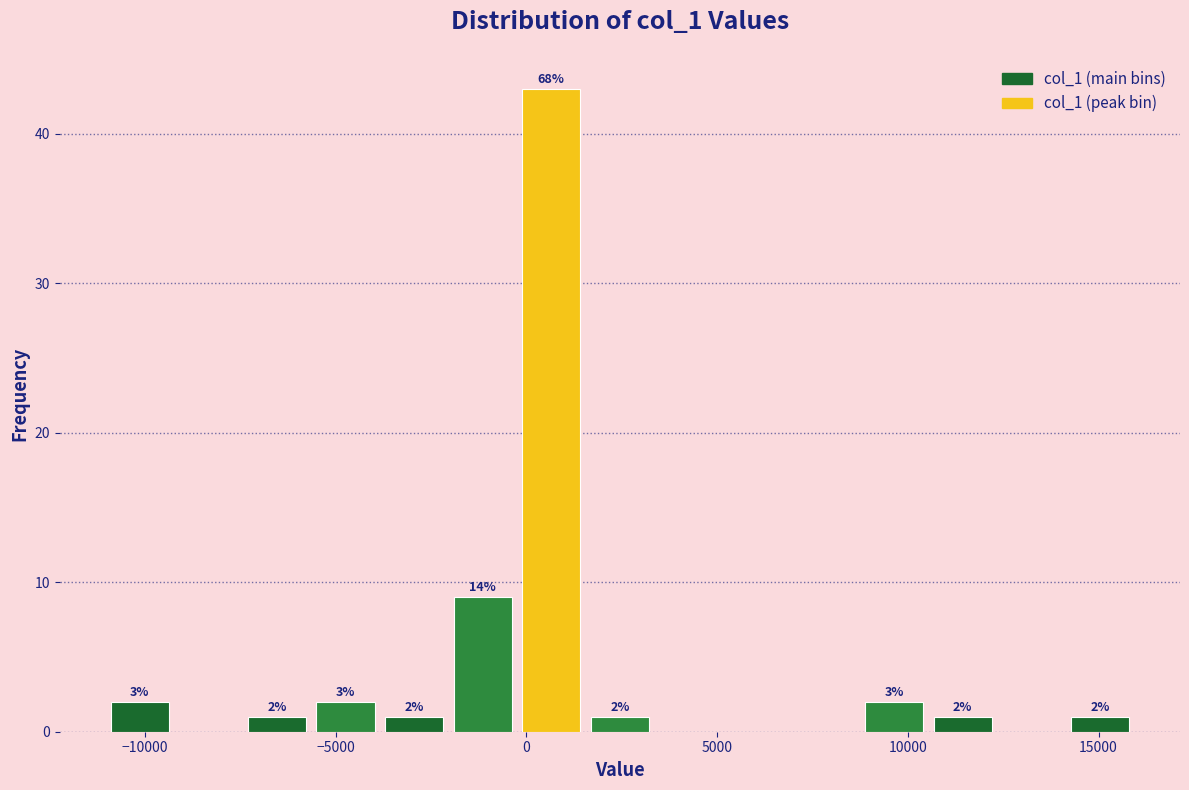

Around what value on the x-axis is the tallest bar? Give the approximate position of its centre, as read against the axis.

500